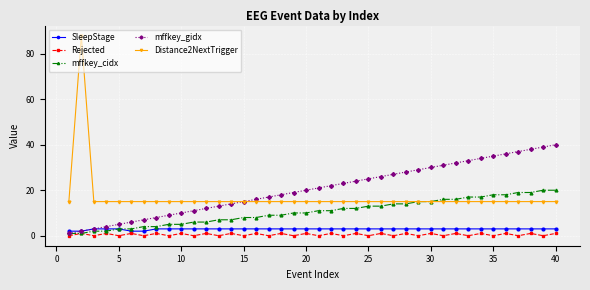

Which series has the largest range (max minus min)?

Distance2NextTrigger